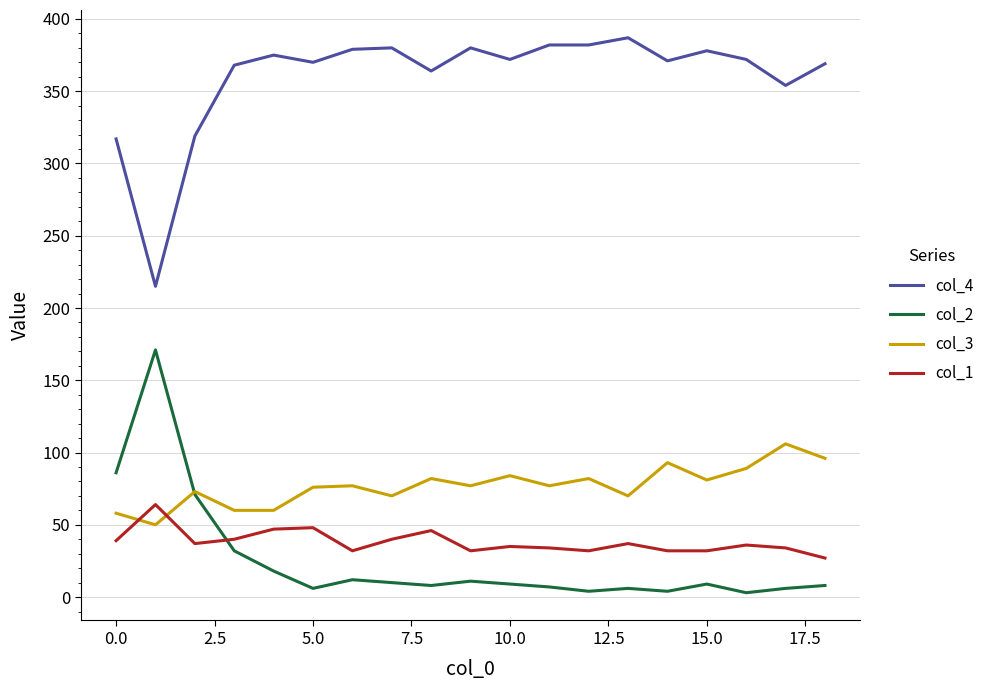

What is the maximum value shown in the chart?

387